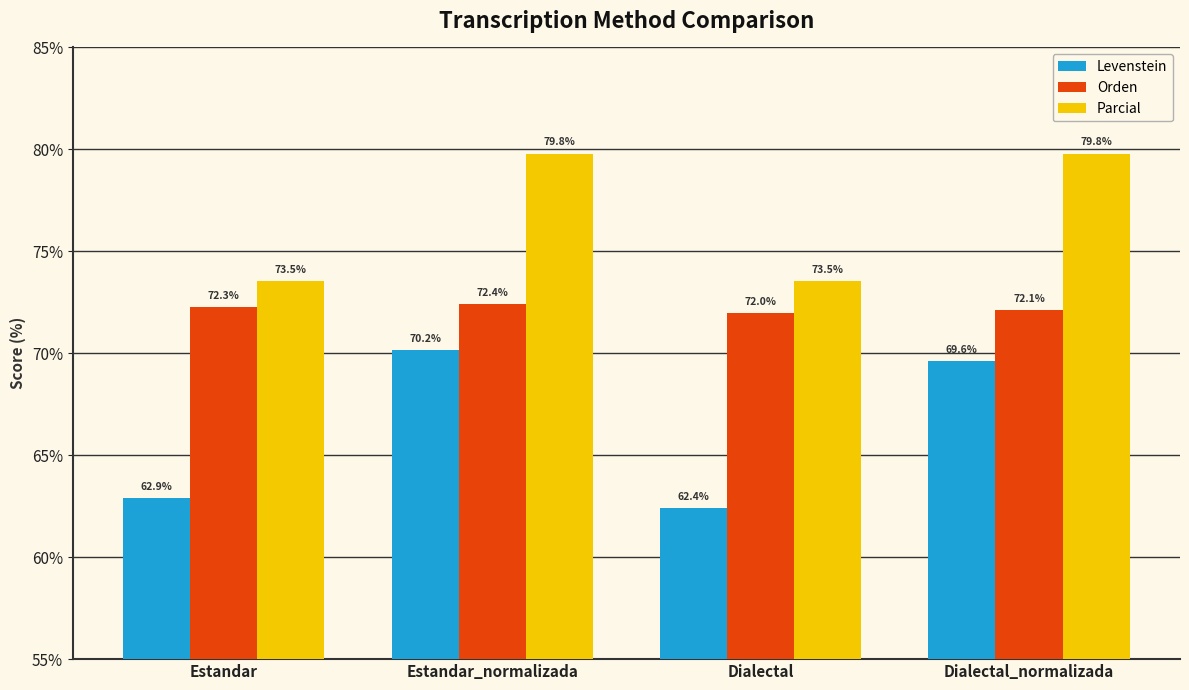

At how many categories does at least one series exceed 63?

4